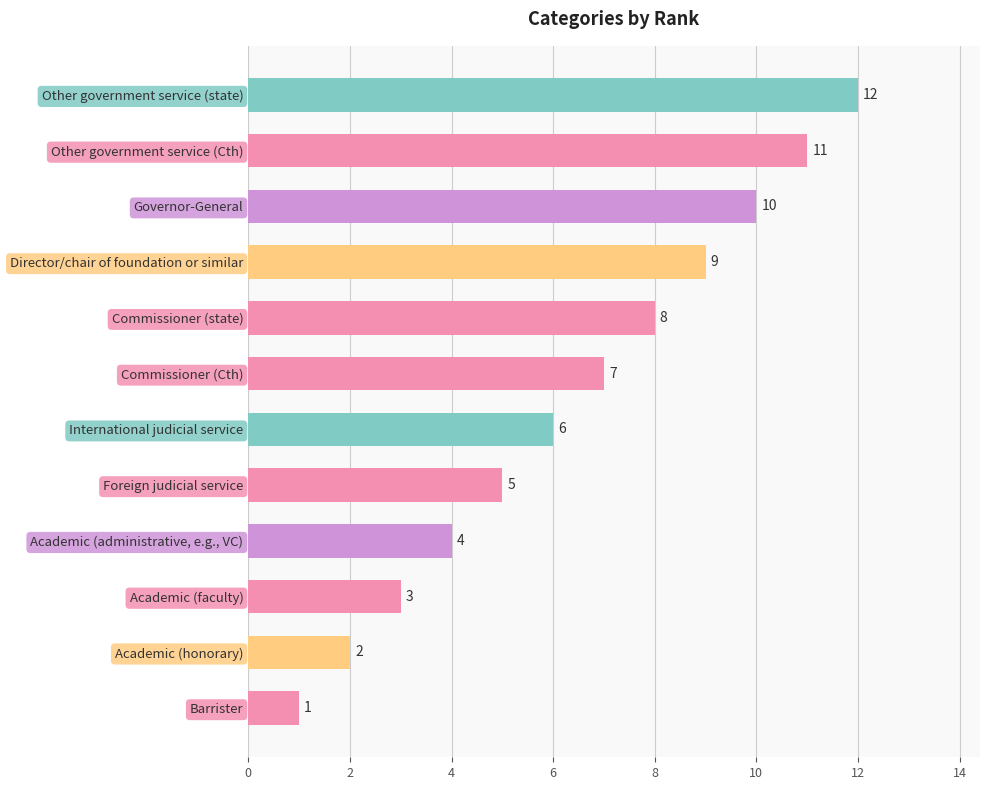

List the labels in order of value, largest first.

Other government service (state), Other government service (Cth), Governor-General, Director/chair of foundation or similar, Commissioner (state), Commissioner (Cth), International judicial service, Foreign judicial service, Academic (administrative, e.g., VC), Academic (faculty), Academic (honorary), Barrister